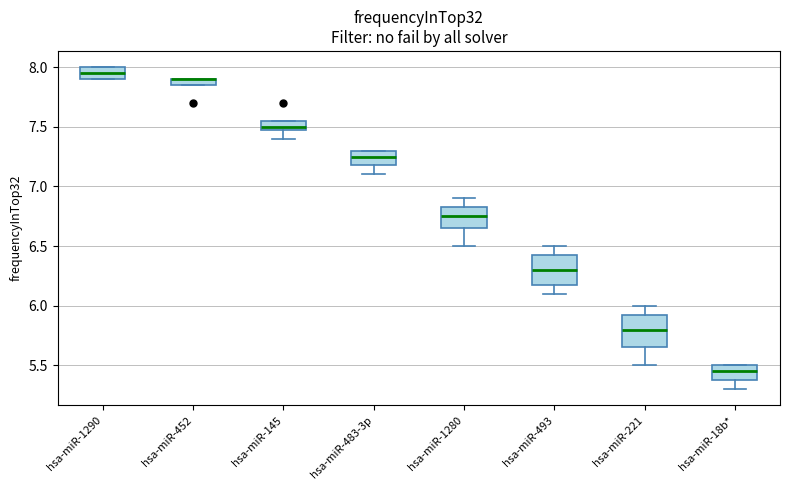

Where is the lower edge of the box for hsa-miR-452 on the y-axis? The values are not printed on the chart, so give them approximately, as read against the axis.

7.85